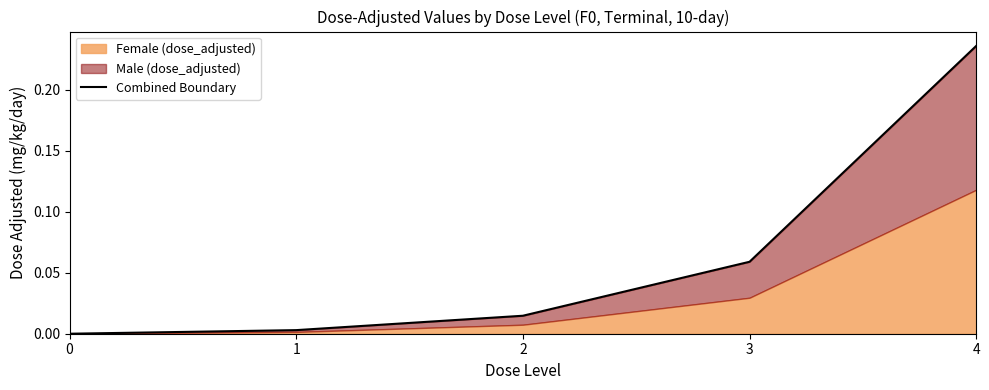

What is the difference between the values at 4 and 1?

0.2